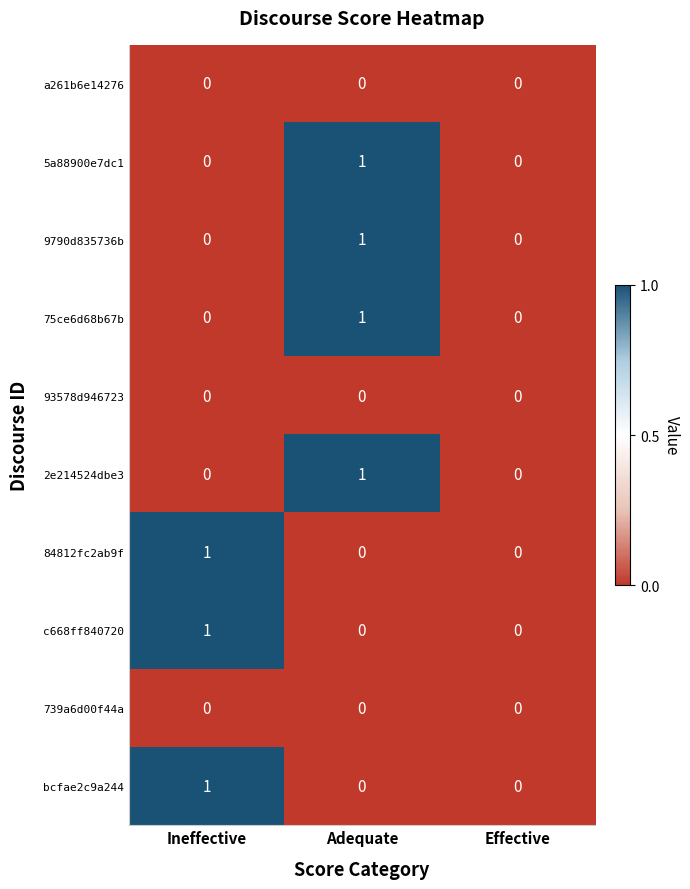

Count the 84812fc2ab9f values in the range 0 to 1.

3